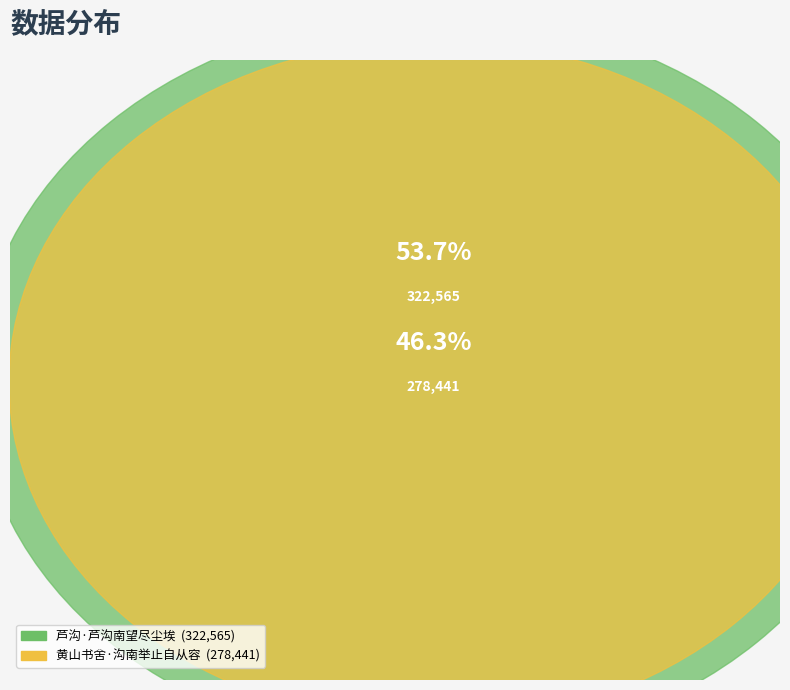

Which category has the smallest portion of the pie?

黄山书舍·沟南举止自从容